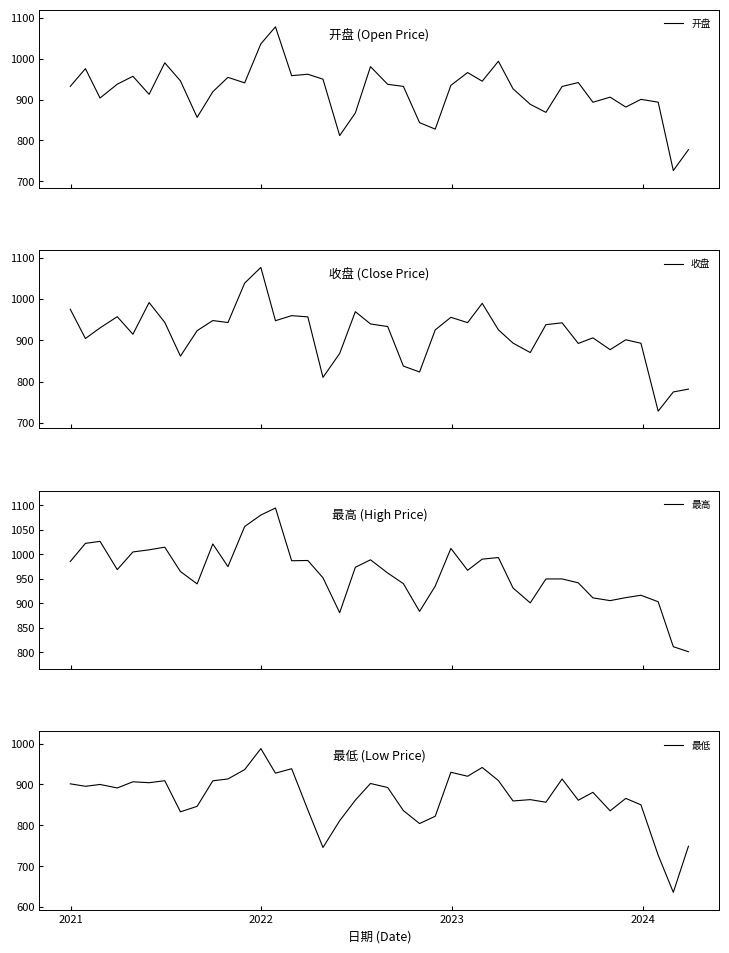

What is the difference between the maximum and second lowest values in the 最高 series?

282.8